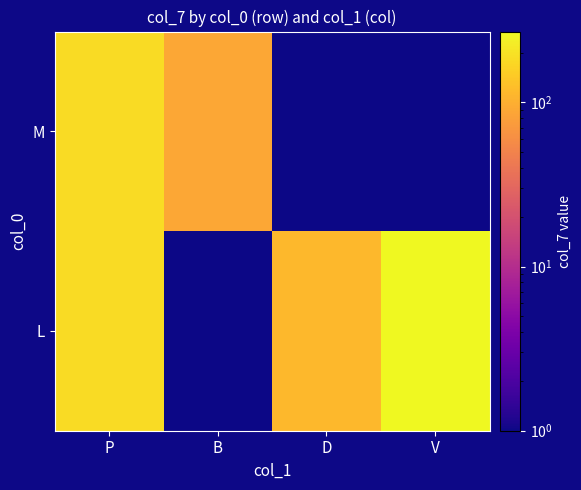

Between P and V, which is larger?

V